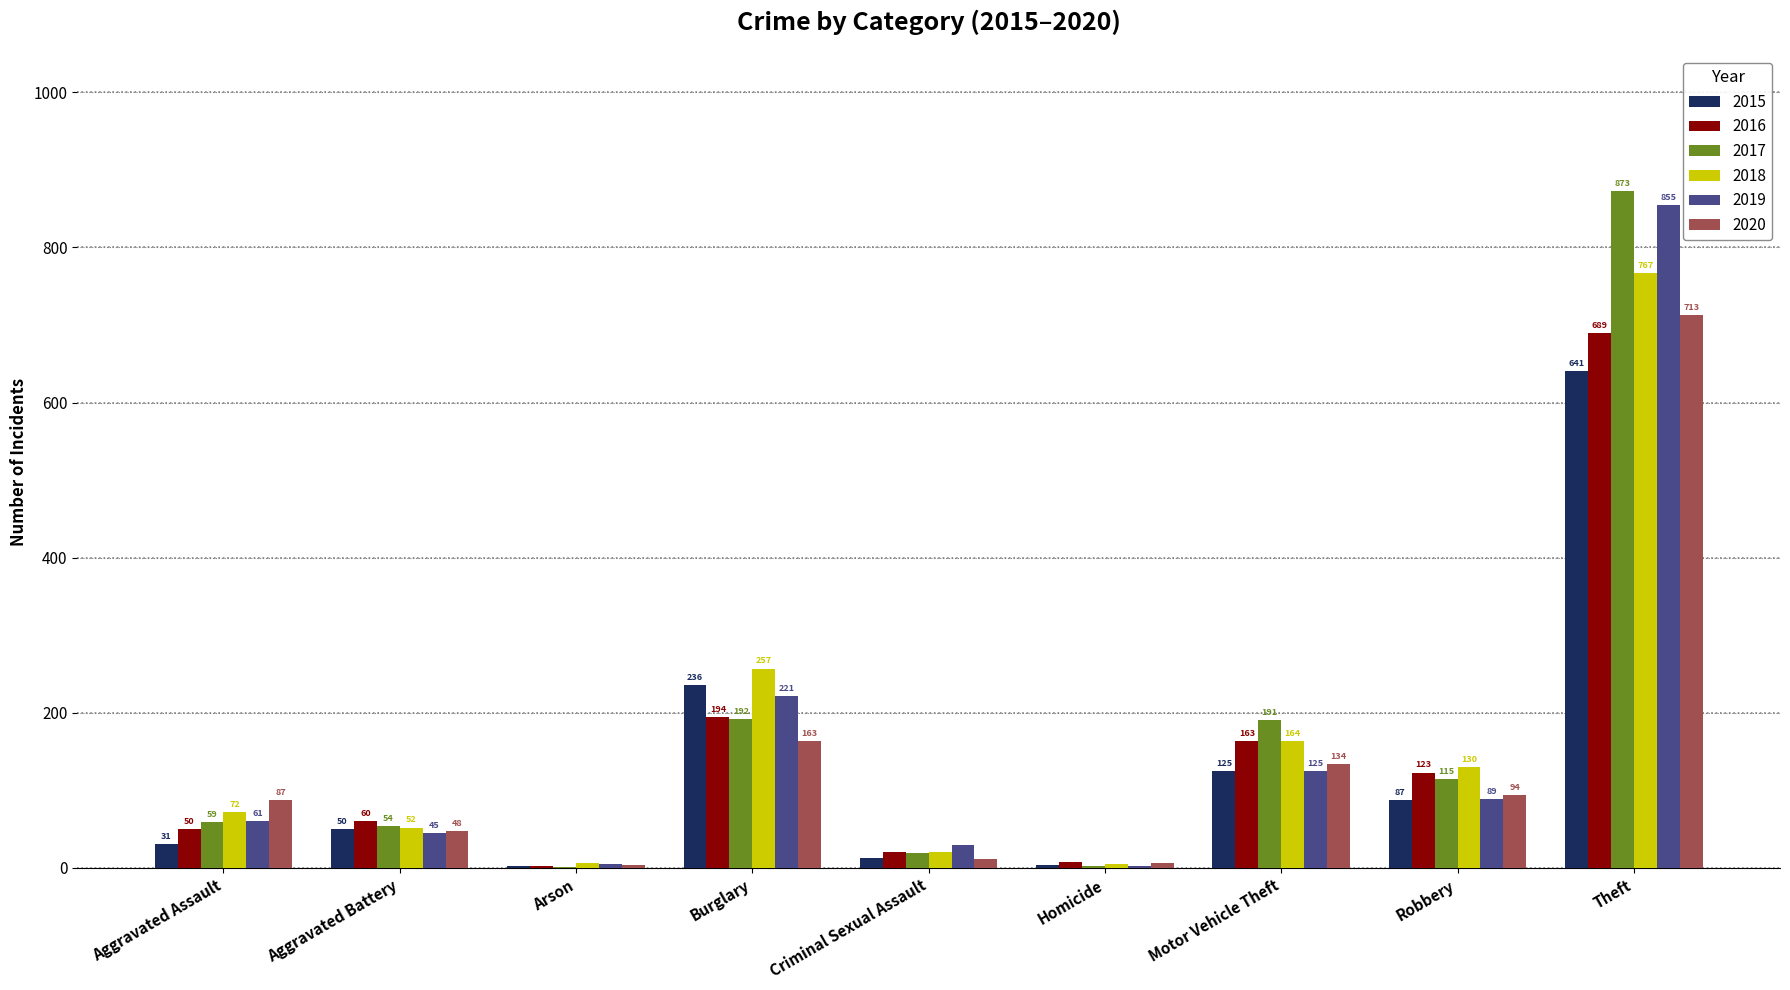

What is the sum of the 2015 values at Theft and Burglary?

877